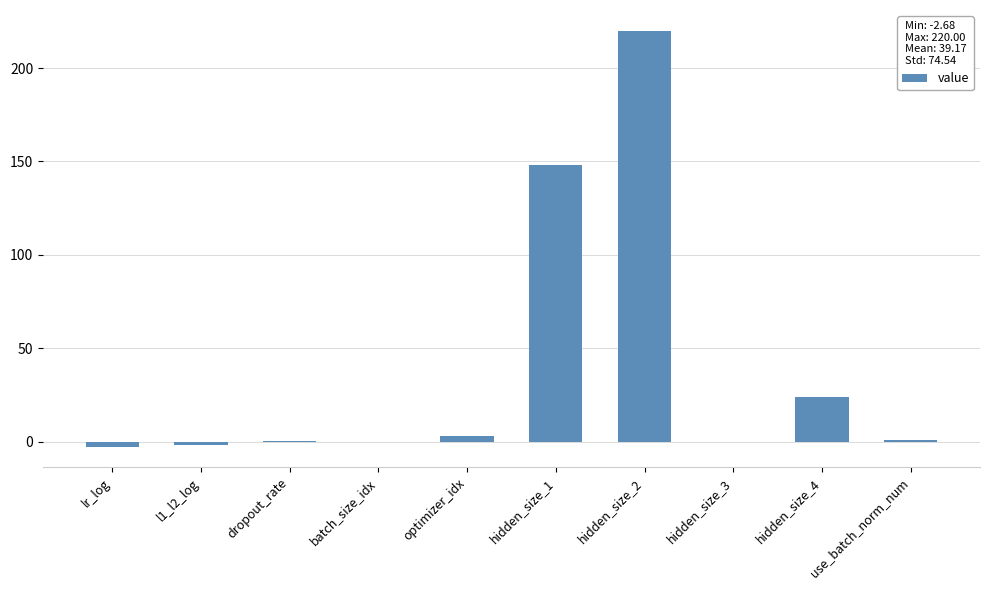

Count the number of categories in the chart.

10